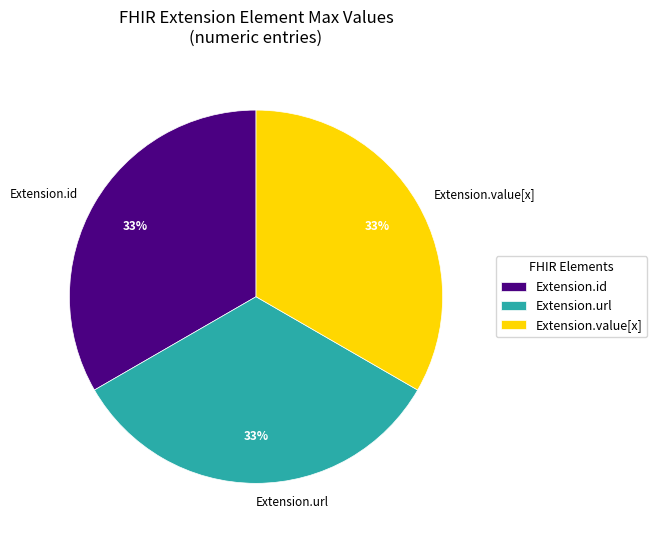

What percentage is the Extension.url slice, to the nearest percent?

33%